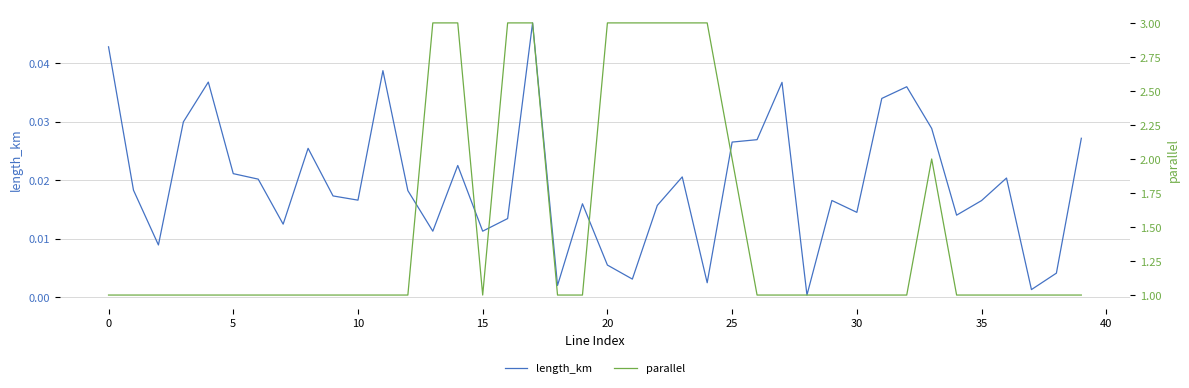

What are all the series names shown in the legend?

length_km, parallel